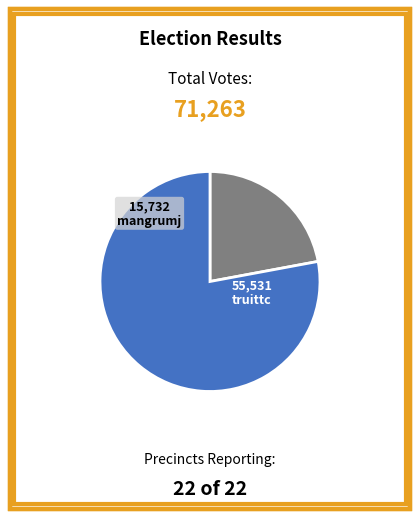

Count the number of slices in the pie.

2